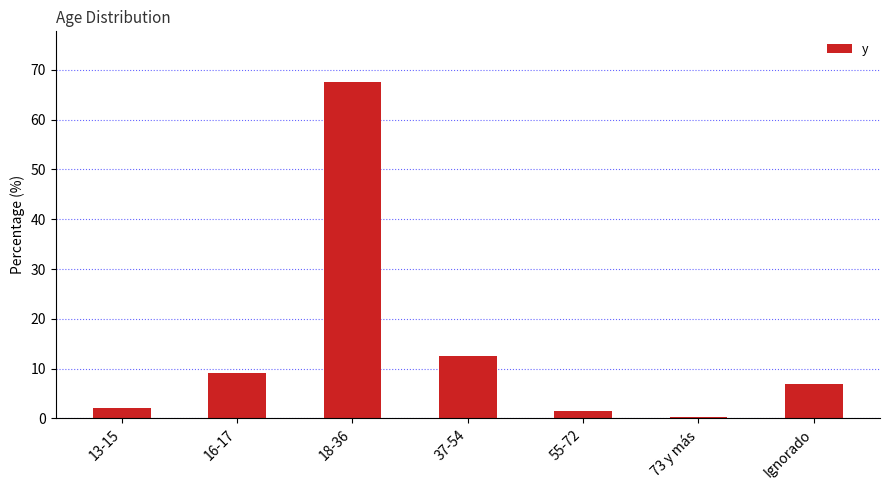

What is the greatest value displayed?

67.6